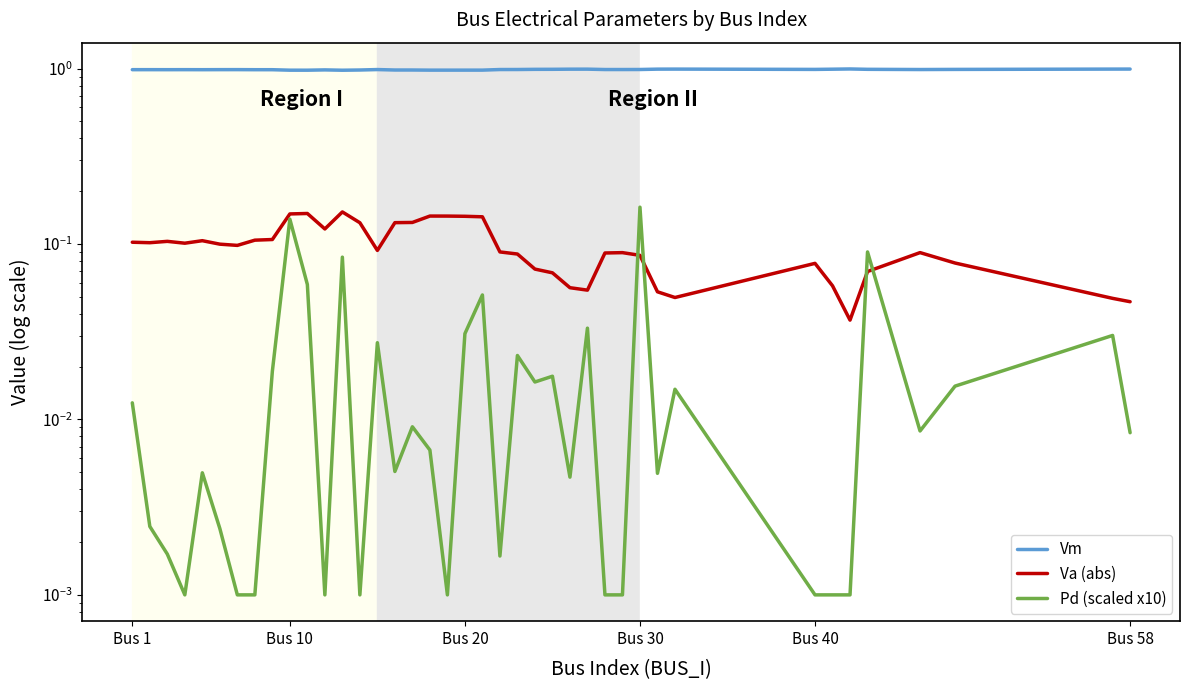

Which series ends up on top after the final intersection of Pd (scaled x10) and Va (abs)?

Va (abs)